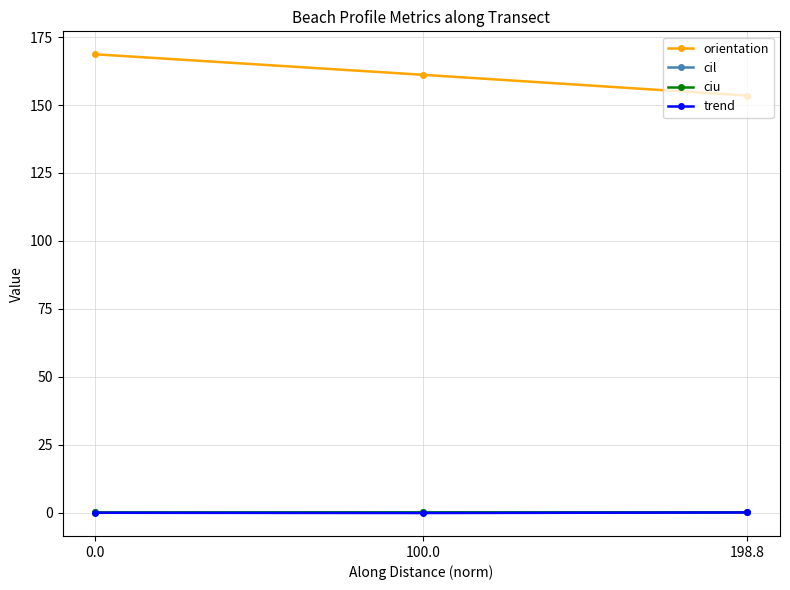

Which series has the largest range (max minus min)?

orientation